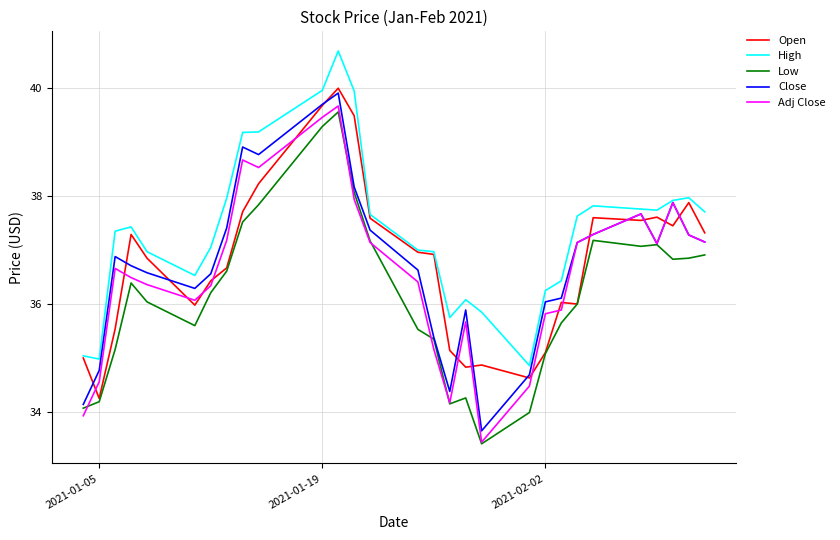

Which series has the widest spread of values?

Close